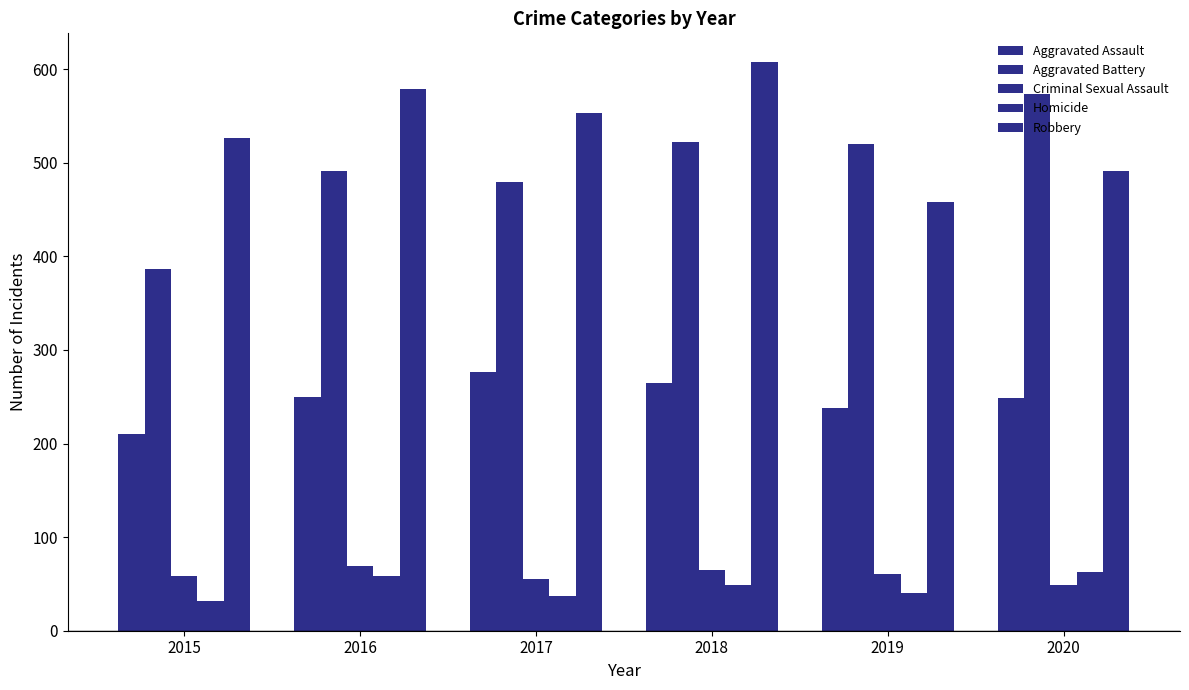

At which category is the sum across all series the highest?

2018